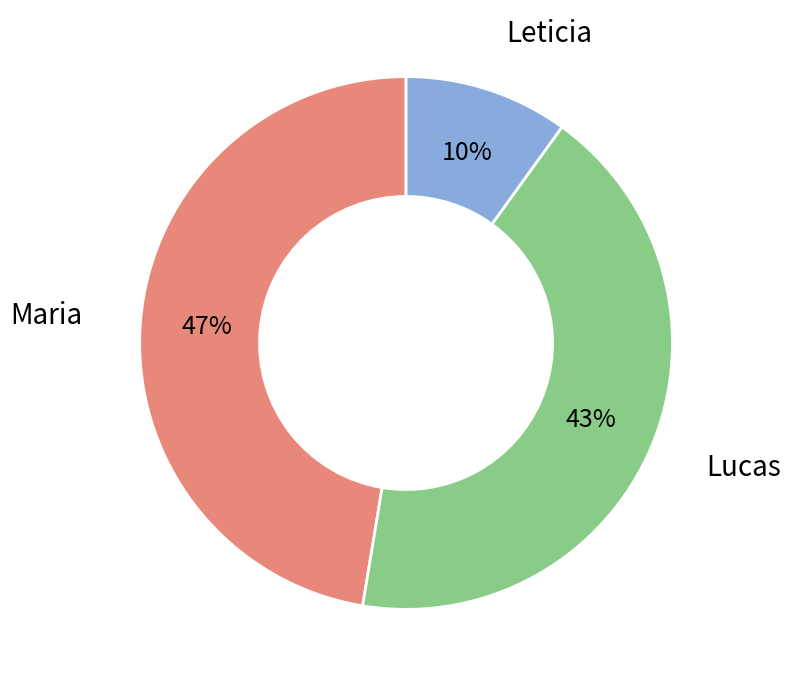

Is there a majority slice in this chart?

No